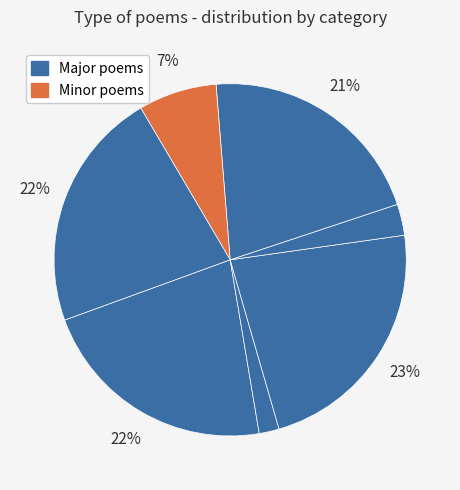

To the nearest percent, what is the average slice percentage?

14%